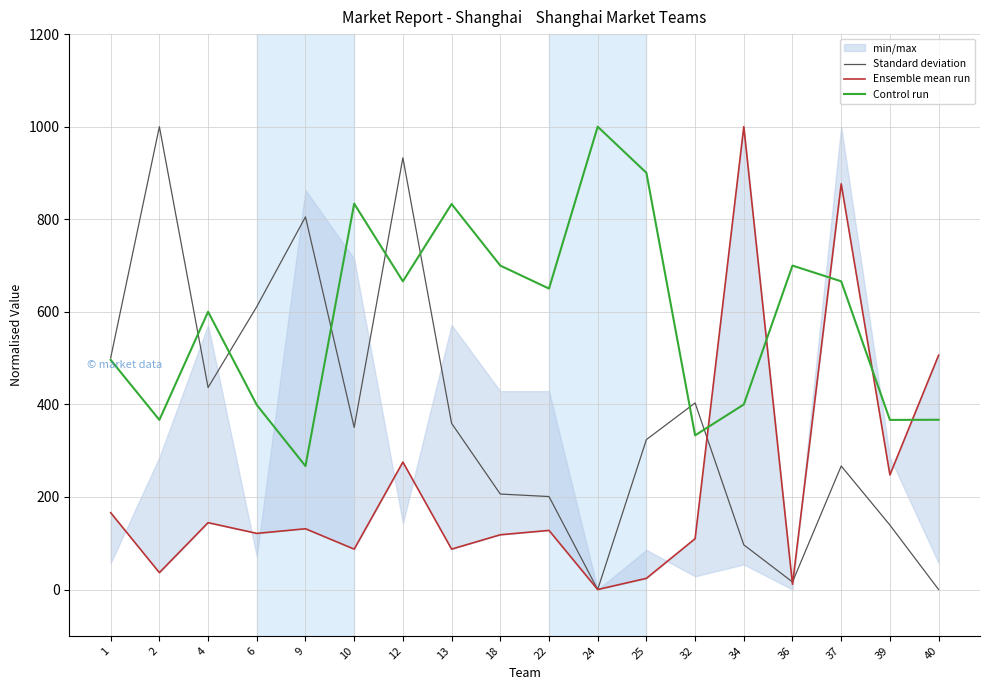

List the labels in order of Ensemble mean run value, smallest first.

24, 36, 25, 2, 10, 13, 32, 18, 6, 22, 9, 4, 1, 39, 12, 40, 37, 34